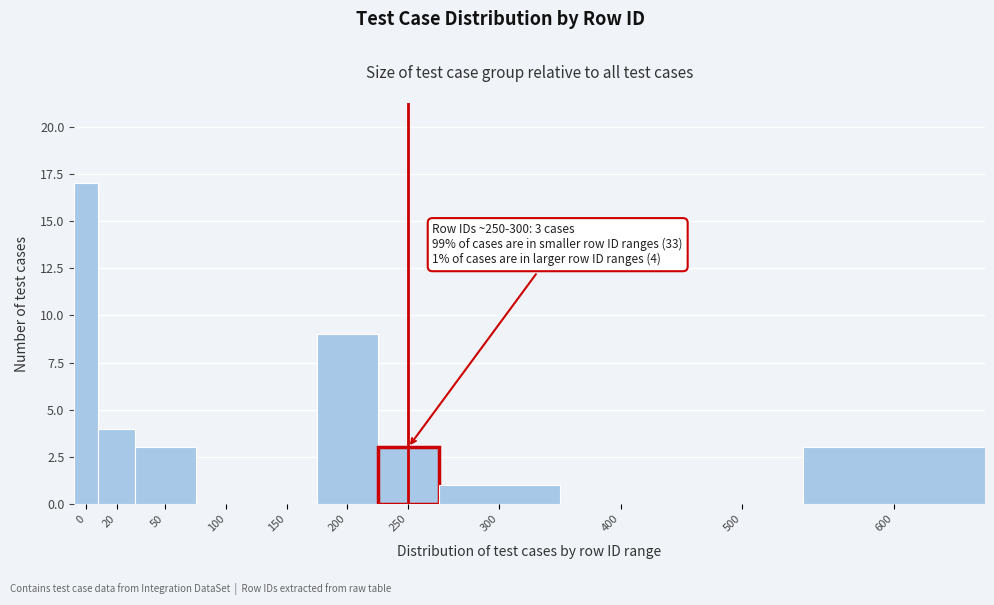

Reading left to right, what are all the values shown in this chart?

0=17	20=4	50=3	100=0	150=0	200=9	250=3	300=1	400=0	500=0	600=3